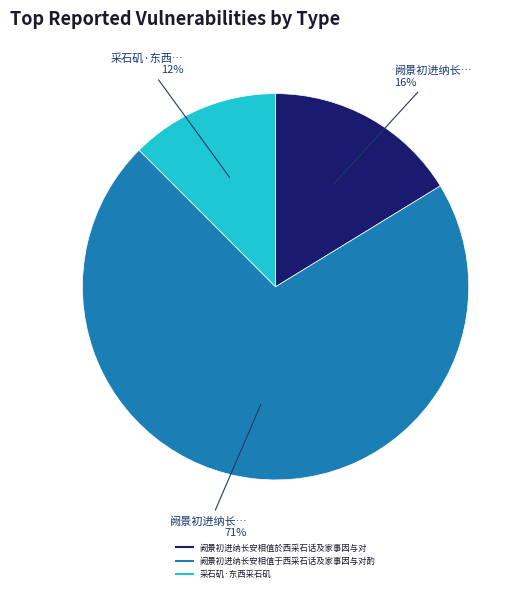

Which slice is the smallest?

采石矶·东西采石矶